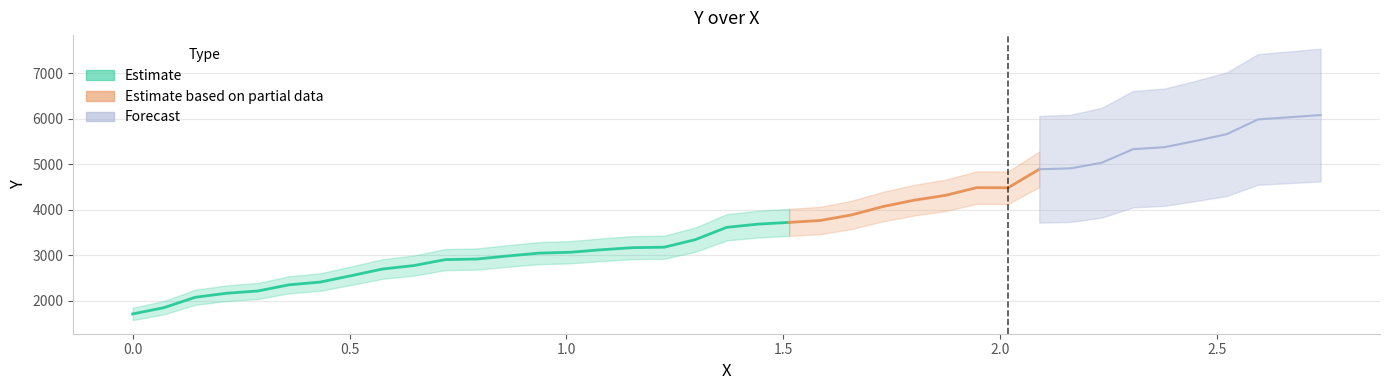

List the labels in order of value, largest first.

38, 37, 36, 35, 34, 33, 32, 31, 30, 29, 27, 28, 26, 25, 24, 23, 22, 21, 20, 19, 18, 17, 16, 15, 14, 13, 12, 11, 10, 9, 8, 7, 6, 5, 4, 3, 2, 1, 0